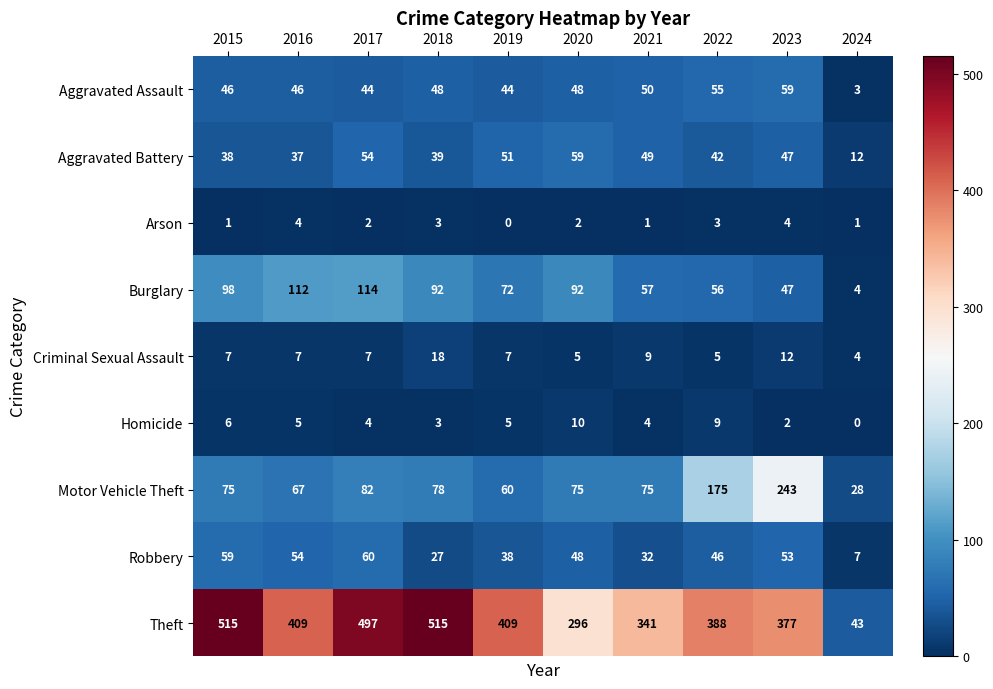

The Theft series shows 497 at 2017. True or false?

True